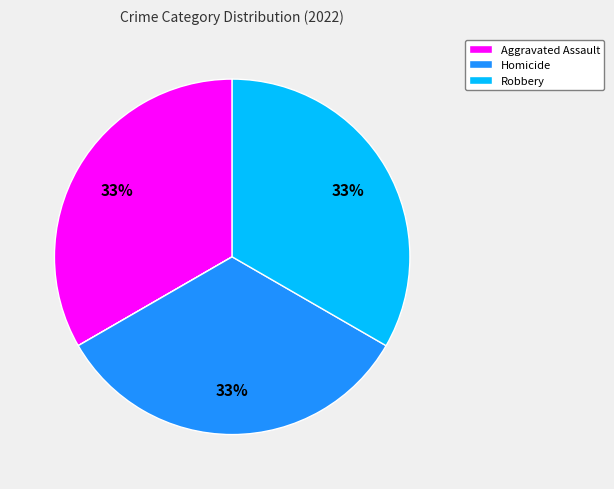

Does any single category account for the majority?

No